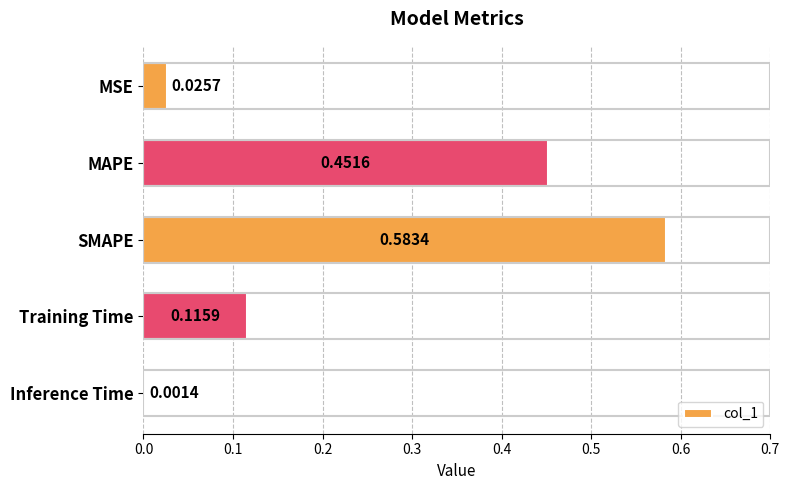

At which category does the chart reach its peak across all series?

SMAPE